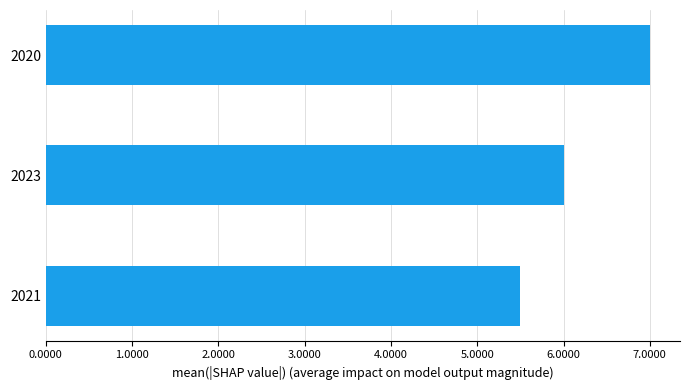

What is the difference between the maximum and second lowest values?

1.0